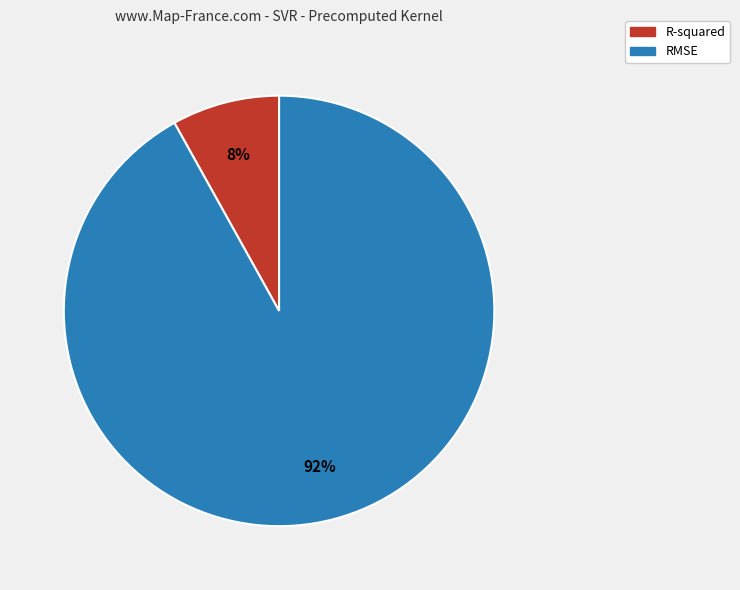

To the nearest percent, what is the combined percentage of R-squared and RMSE?

100%